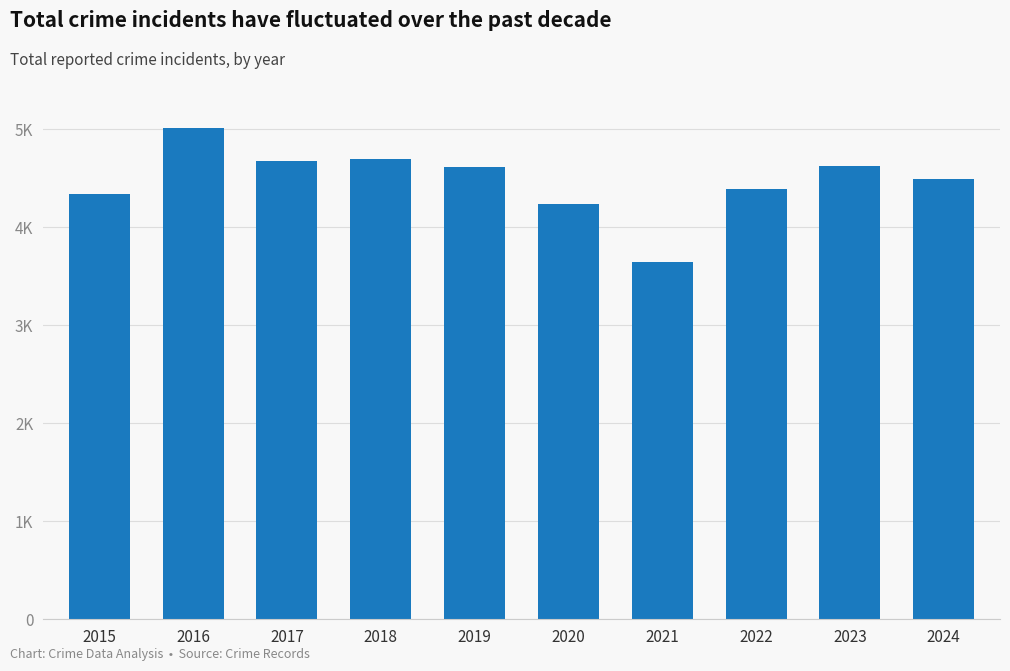

Where is the data nearest to the value 4323?

2015